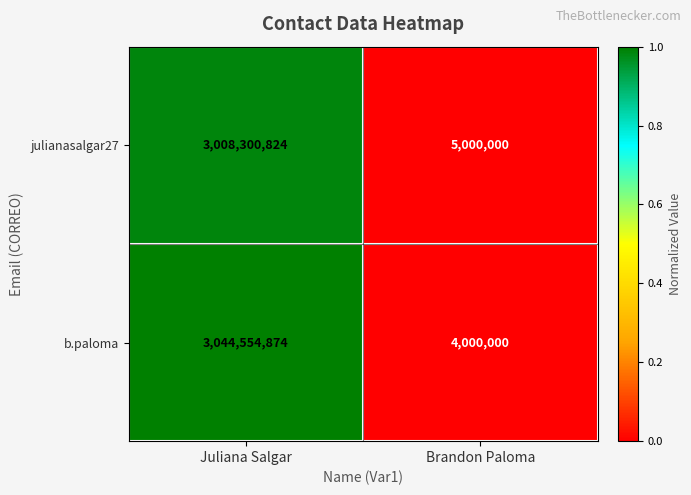

Which label corresponds to the smallest value in the chart?

Brandon Paloma